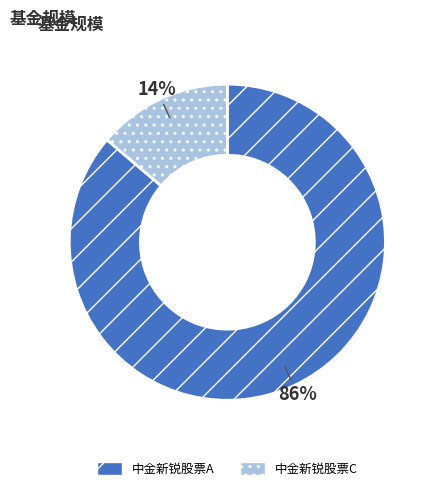

What percentage is the 中金新锐股票A slice, to the nearest percent?

86%